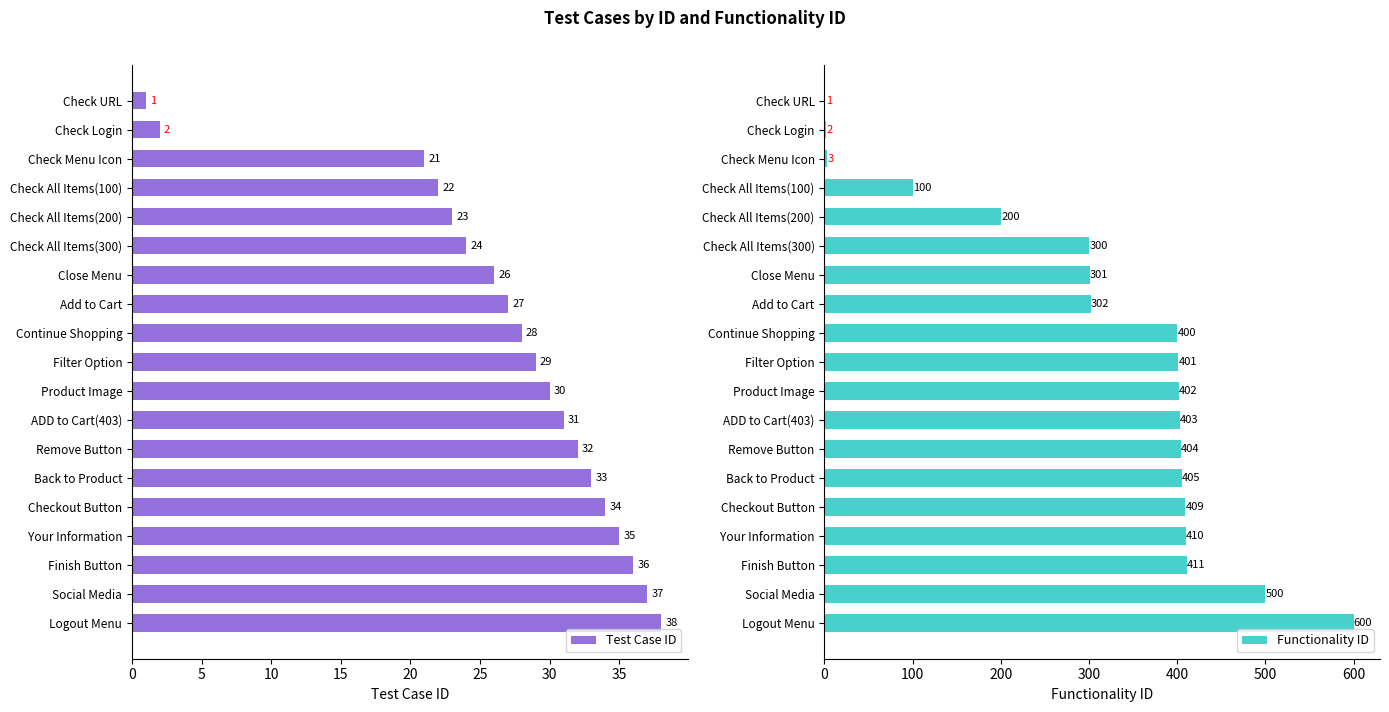

What is the highest value of the Test Case ID series?

38